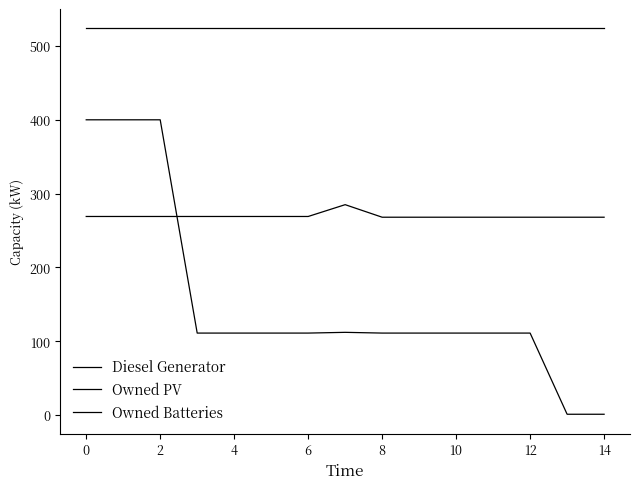

Is this an area chart (filled region under the line)?

No